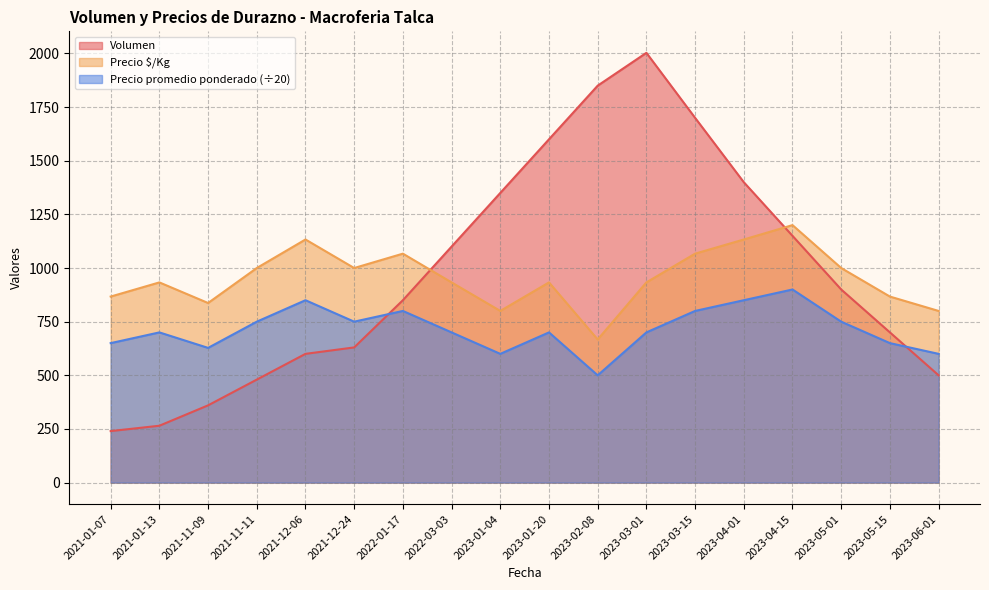

What is the difference between the maximum and minimum values in the Volumen series?

1763.0